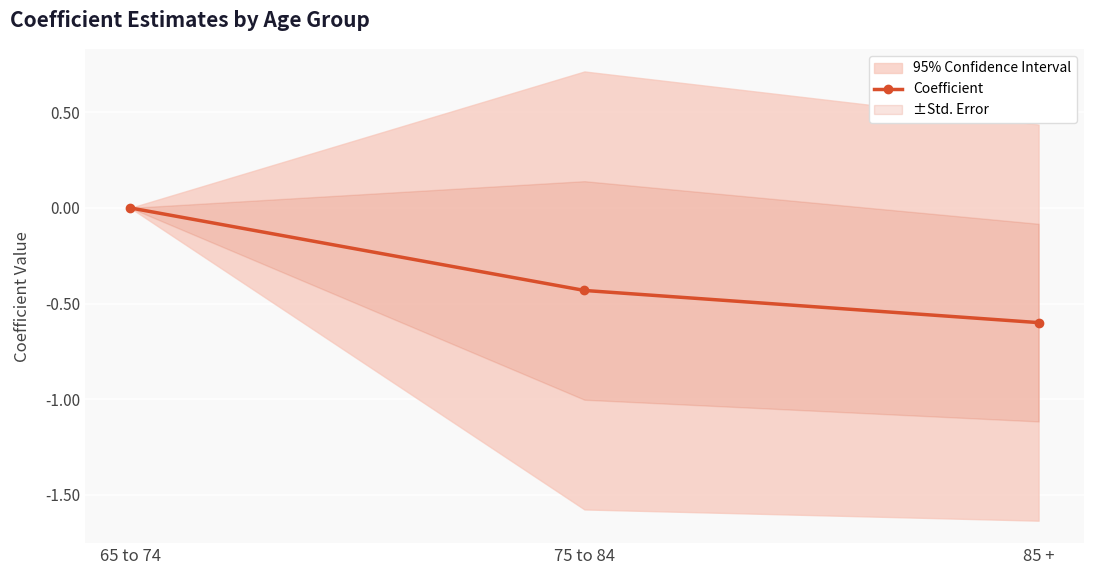

Rank the categories by value from highest to lowest.

65 to 74, 75 to 84, 85 +